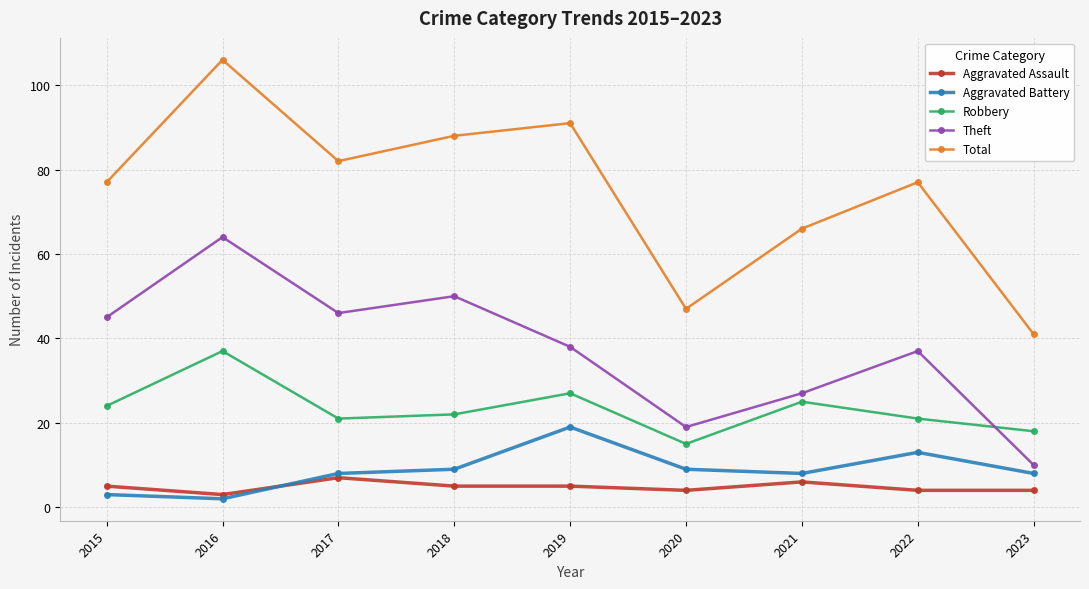

Reading left to right, transcribe all the data shown in this chart.

Aggravated Assault: 5	3	7	5	5	4	6	4	4
Aggravated Battery: 3	2	8	9	19	9	8	13	8
Robbery: 24	37	21	22	27	15	25	21	18
Theft: 45	64	46	50	38	19	27	37	10
Total: 77	106	82	88	91	47	66	77	41